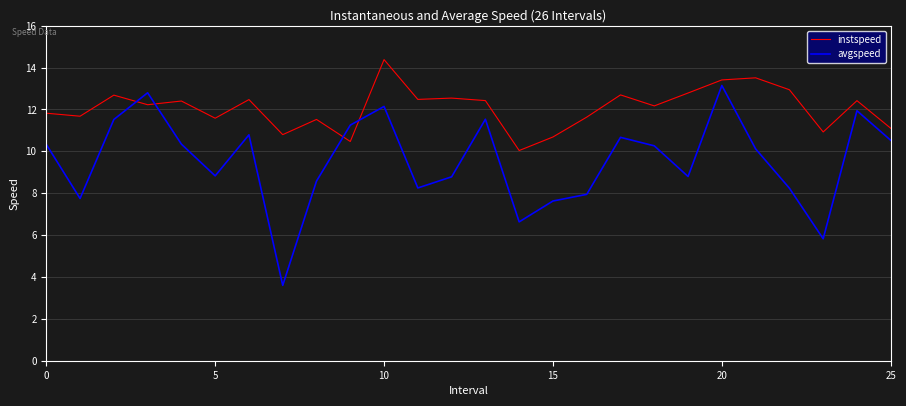

True or false: avgspeed has more than 1 interior local peaks.

True